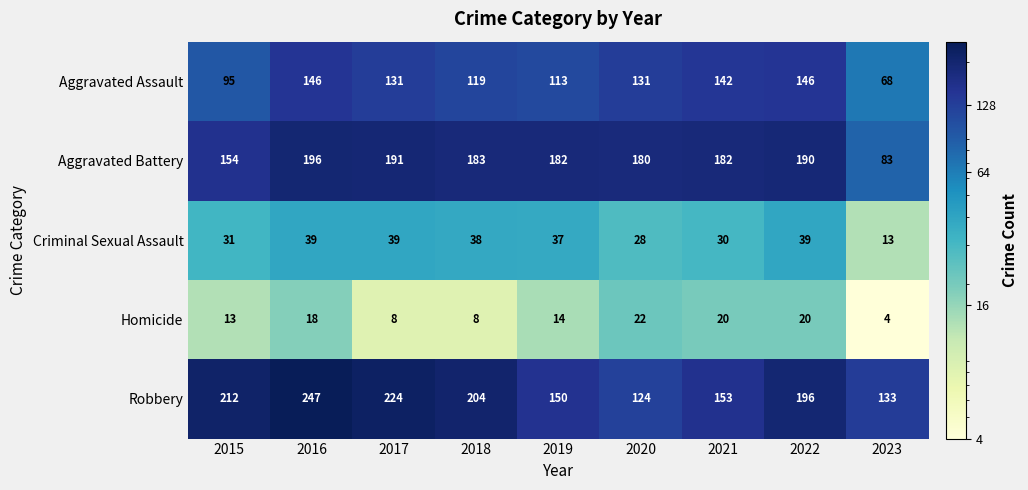

The Robbery series shows 274 at 2022. True or false?

False